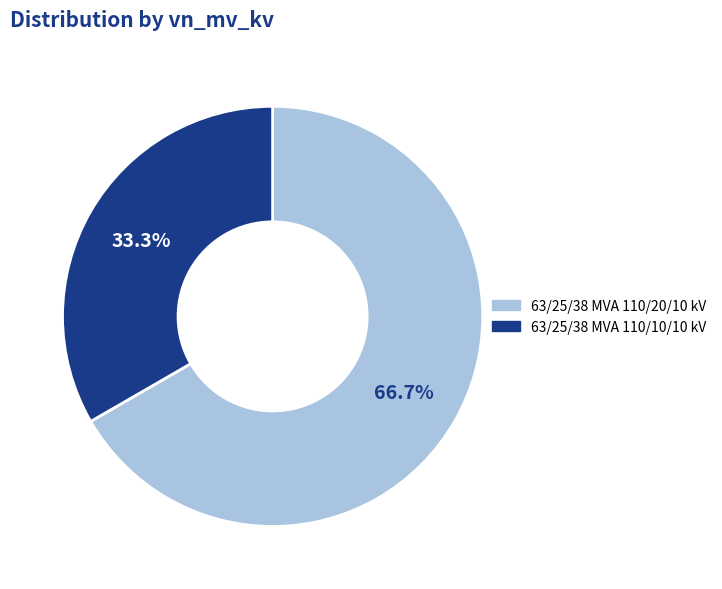

What is the majority slice?

63/25/38 MVA 110/20/10 kV